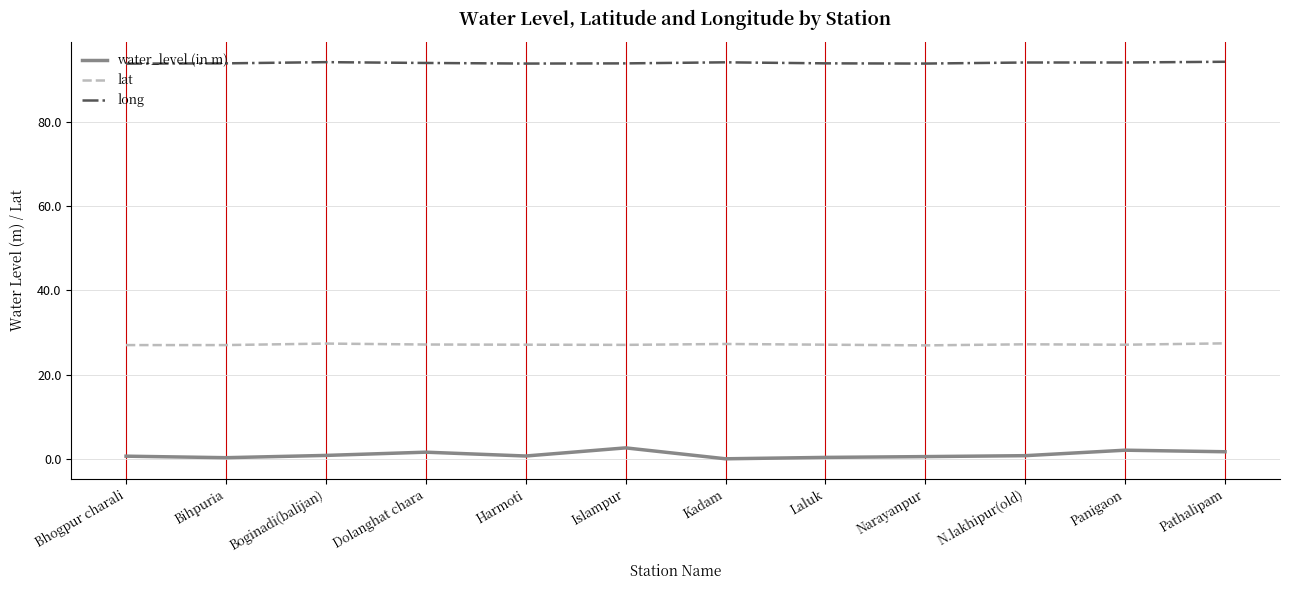

What is the maximum value shown in the chart?

94.3